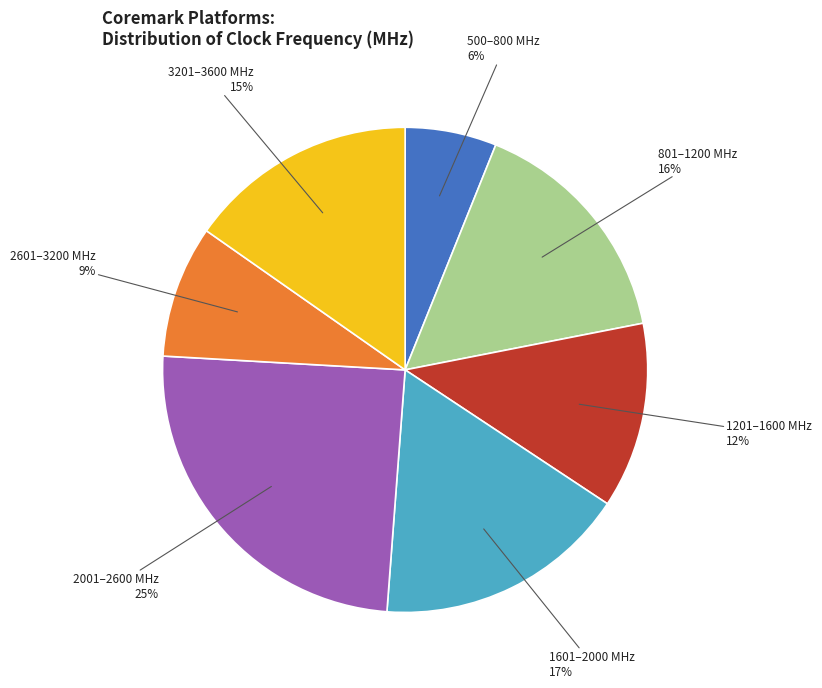

Which category has the biggest portion of the pie?

2001–2600 MHz